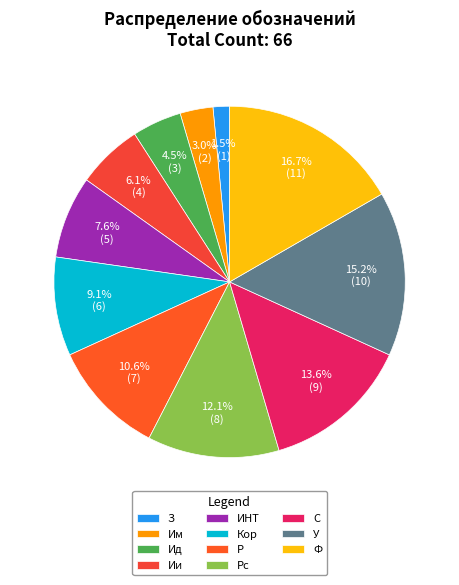

To the nearest percent, what is the combined percentage of Ид and З?

6%